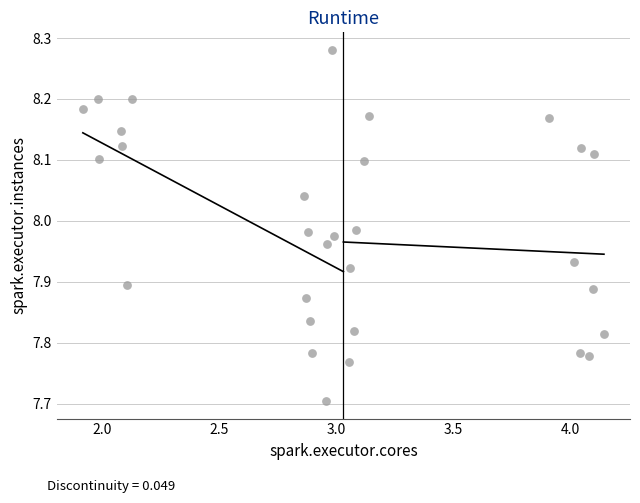

What Y value in the scatter plot is closest to 7?

7.7